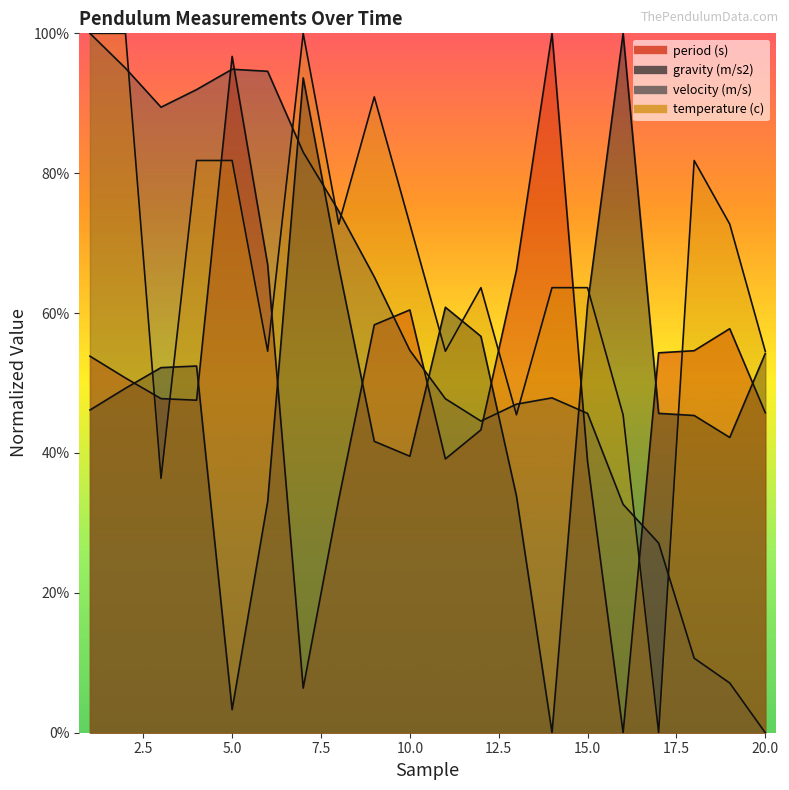

What is the value of the period (s) point at the 5th from the left?

1.0